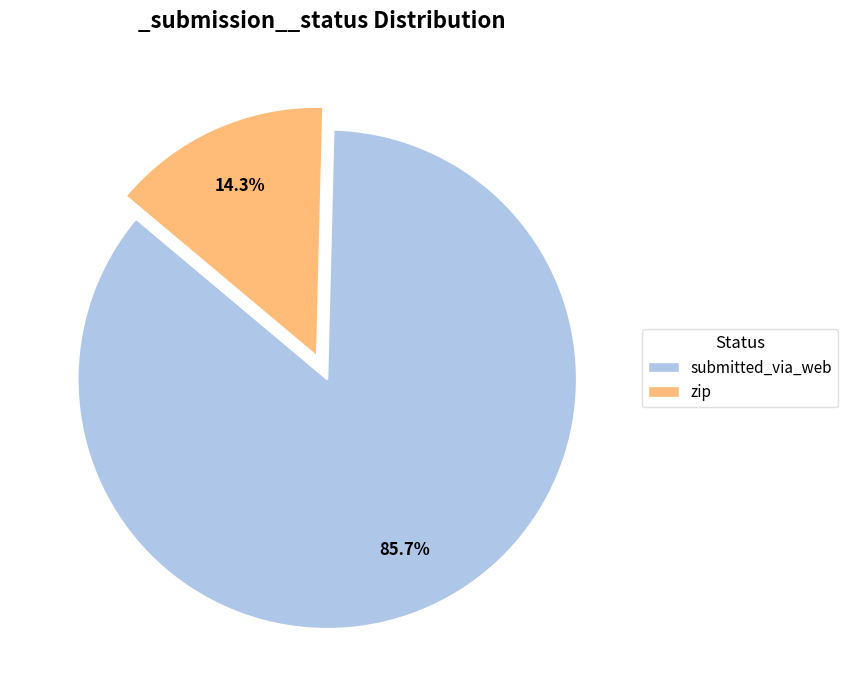

To the nearest percent, what is the average slice percentage?

50%